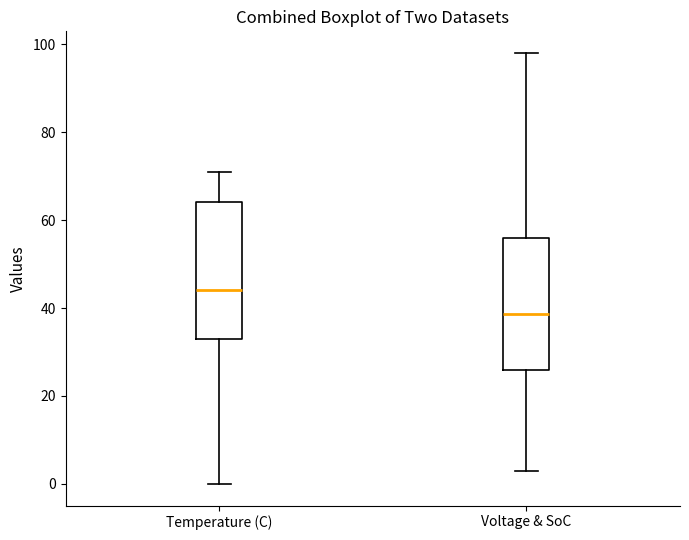

Reading left to right, transcribe this box plot: for each box, give where its median line is, the range the box spans, and where its two whiskers end, as read against the y-axis. The values are not printed on the chart, so give them approximately, as read against the axis.

Temperature (C): median 44, box 34 to 64, whiskers 0 to 72
Voltage & SoC: median 38, box 26 to 56, whiskers 4 to 98